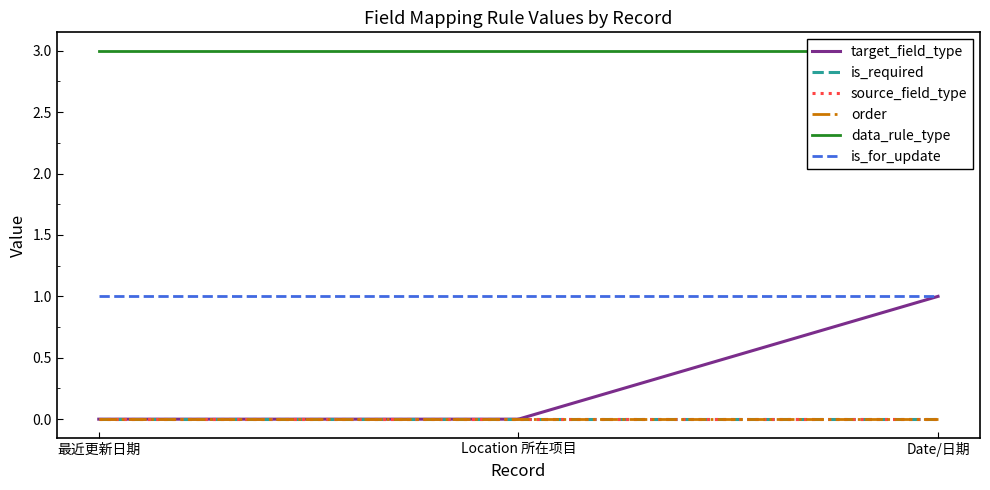

List the labels in order of is_required value, smallest first.

最近更新日期, Location 所在项目, Date/日期